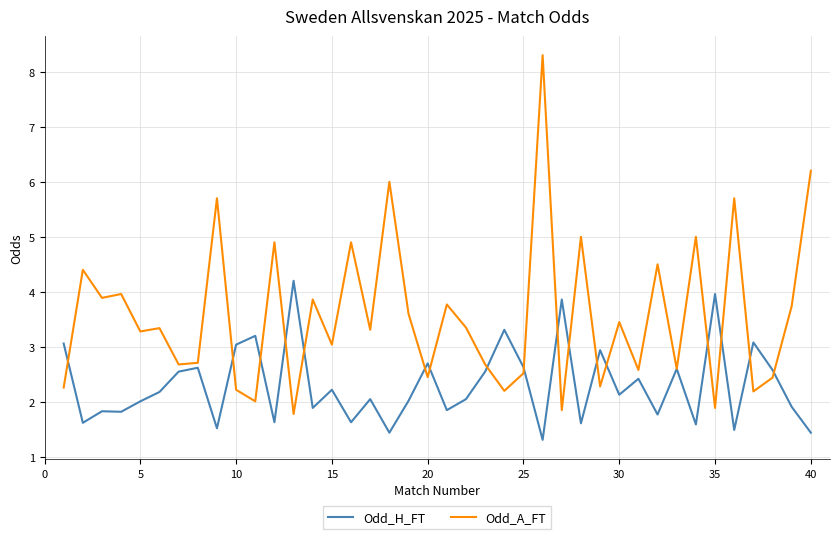

What is the greatest value displayed?

8.3